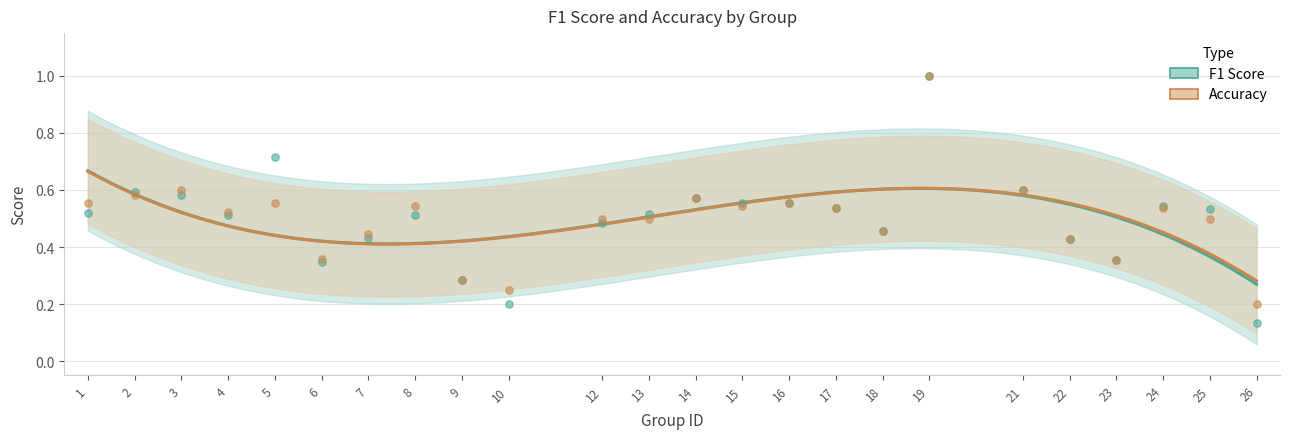

Which series contains the lowest Y value?

f1